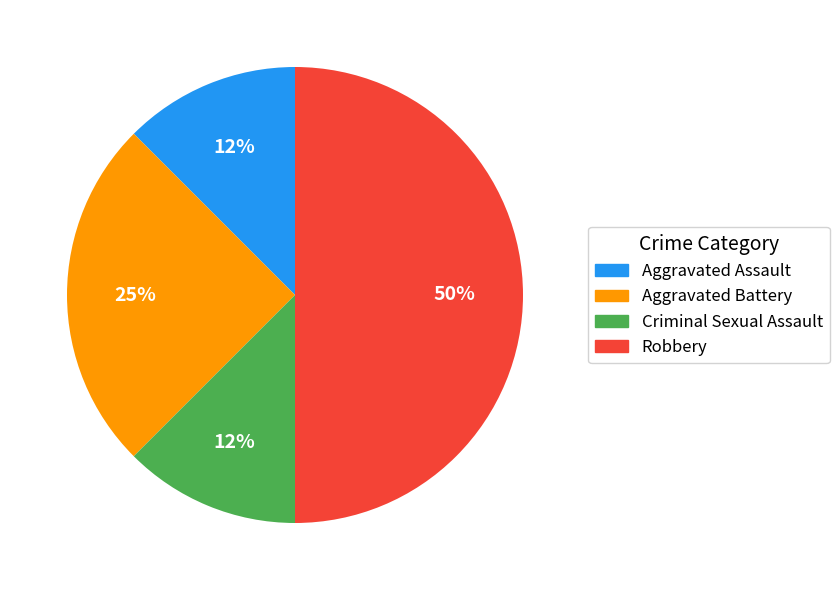

Count the number of slices in the pie.

4